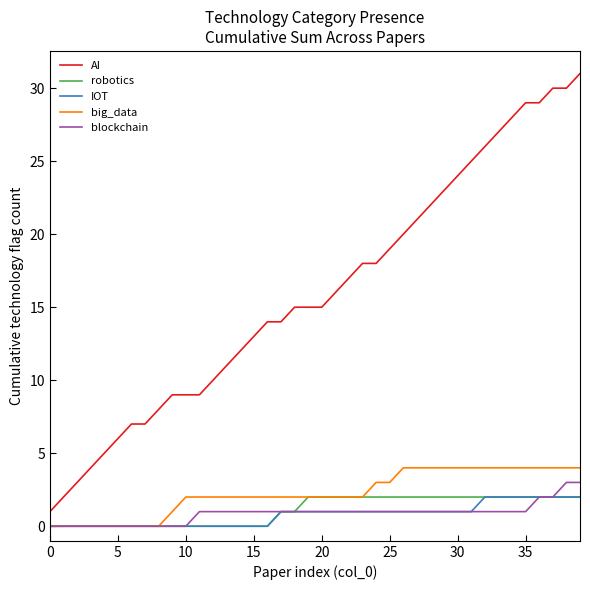

True or false: robotics and AI intersect in this chart.

False